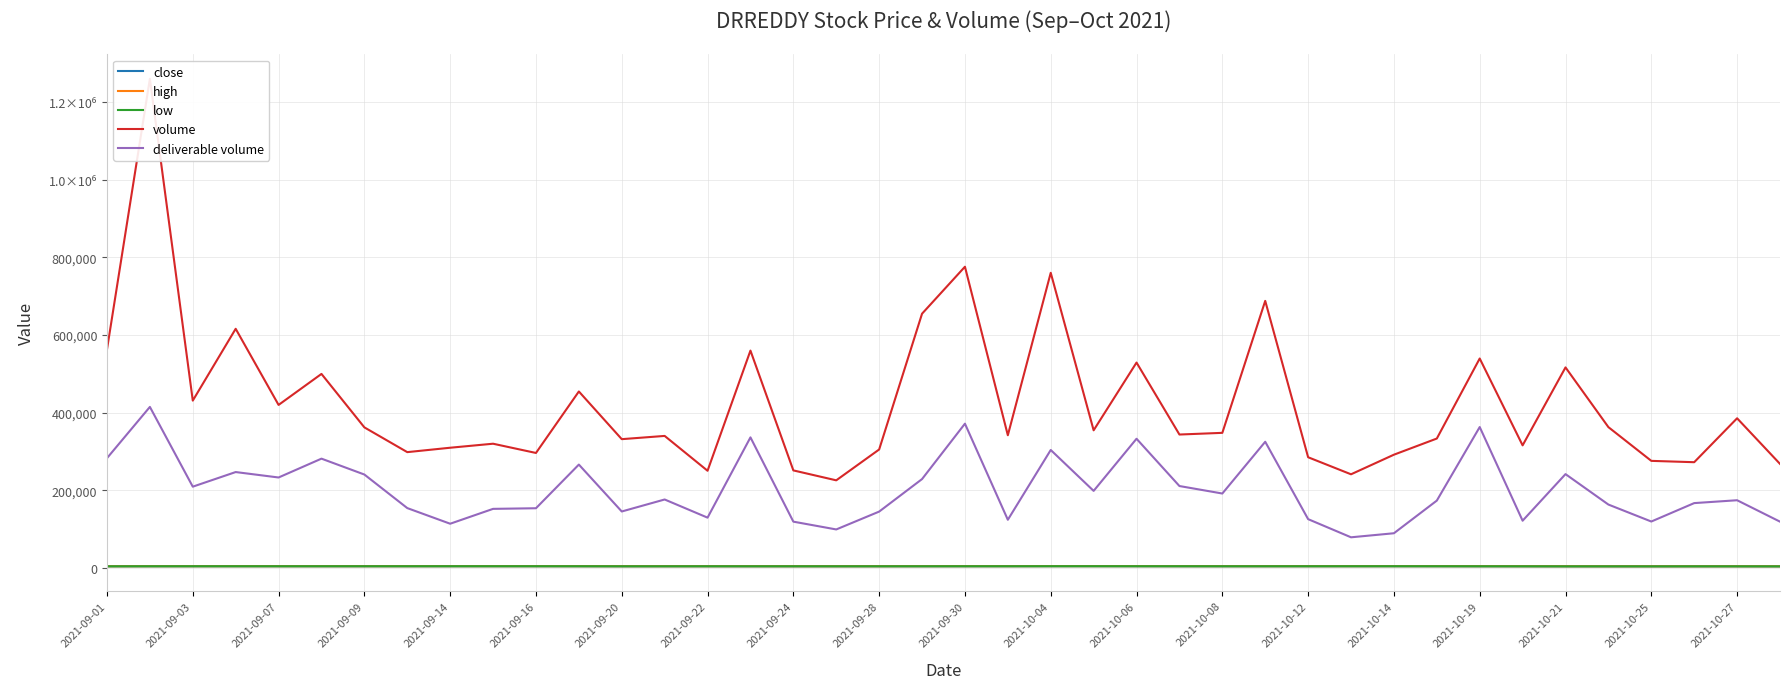

How many data points does each series have?

40